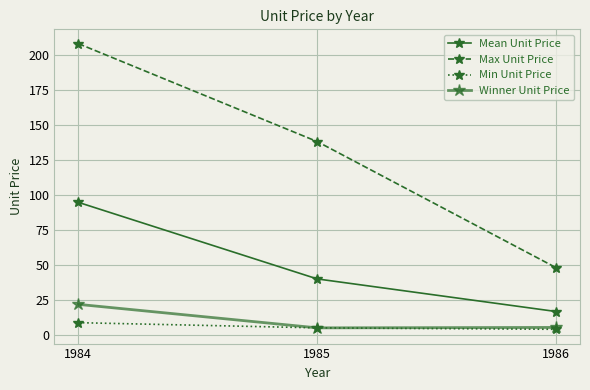

How many data points in Mean Unit Price are less than 39?

1